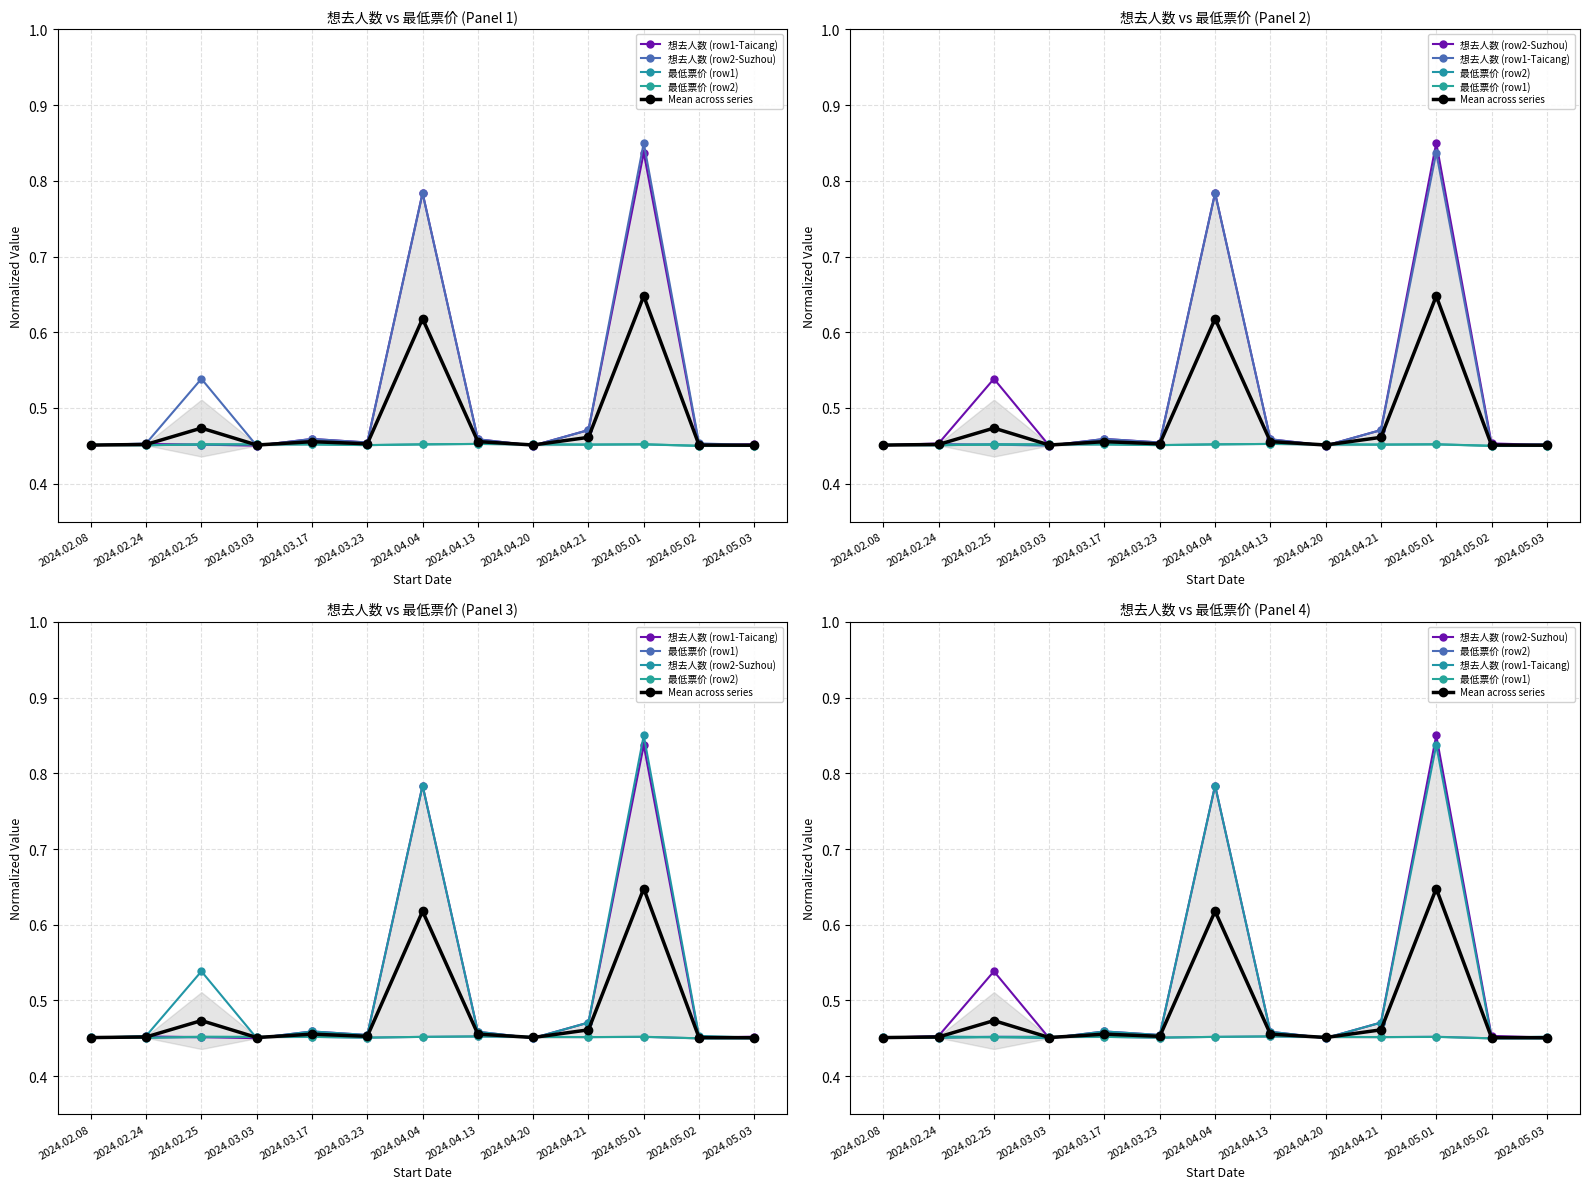

Reading left to right, what are all the values shown in this chart?

想去人数 (row1-Taicang): 0.5	0.5	0.5	0.5	0.5	0.5	0.8	0.5	0.5	0.5	0.8	0.5	0.5
想去人数 (row2-Suzhou): 0.5	0.5	0.5	0.5	0.5	0.5	0.8	0.5	0.5	0.5	0.8	0.5	0.5
最低票价 (row1): 0.5	0.5	0.5	0.5	0.5	0.5	0.5	0.5	0.5	0.5	0.5	0.5	0.5
最低票价 (row2): 0.5	0.5	0.5	0.5	0.5	0.5	0.5	0.5	0.5	0.5	0.5	0.5	0.5
Mean across series: 0.5	0.5	0.5	0.5	0.5	0.5	0.6	0.5	0.5	0.5	0.6	0.5	0.5